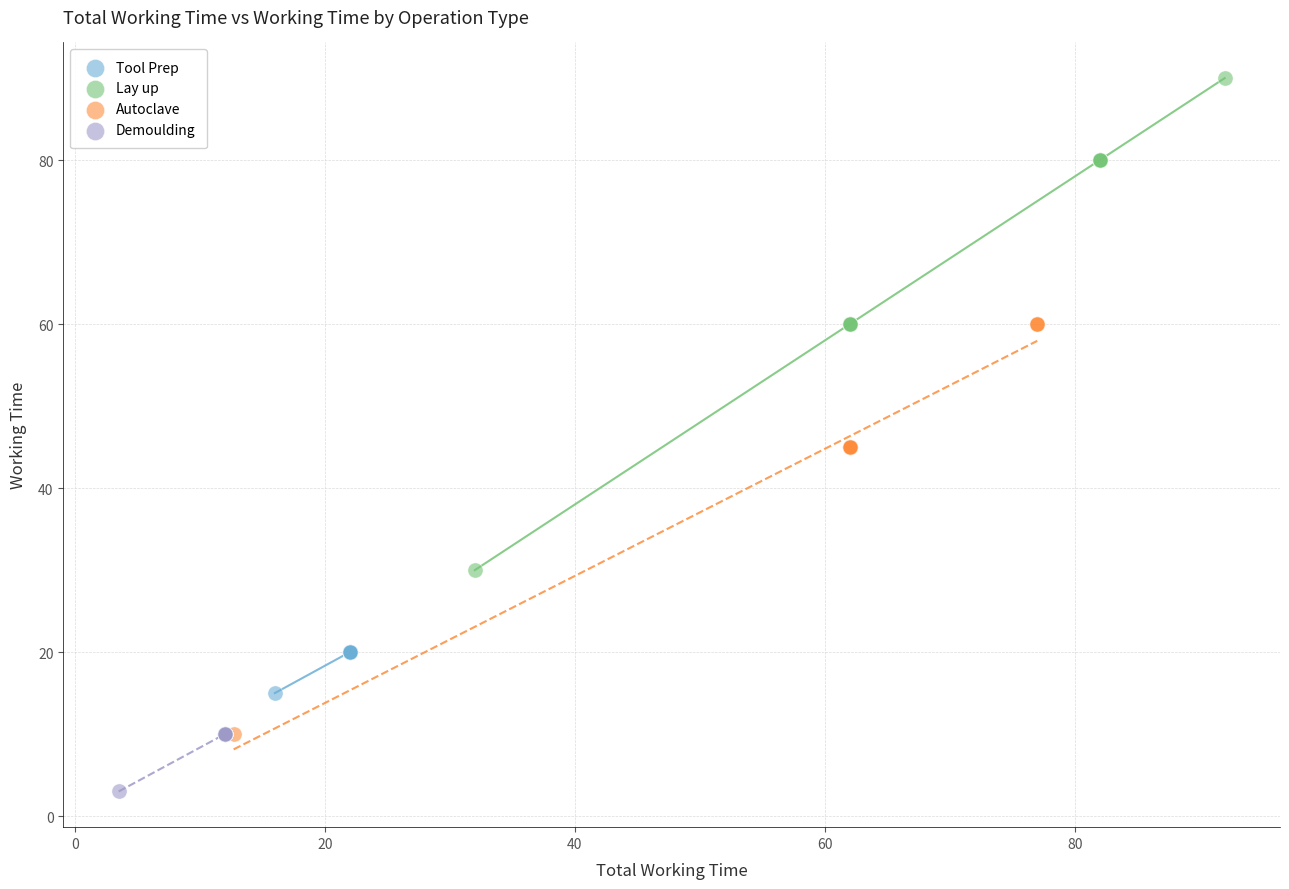

Which series has the widest spread of Y values?

Lay up